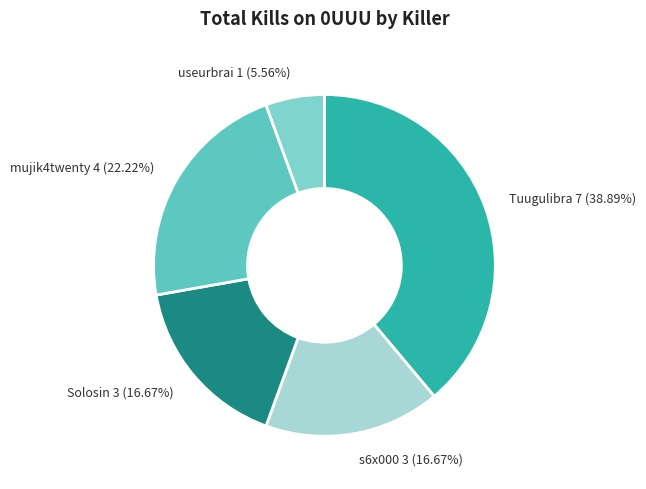

How many segments does this pie chart have?

5